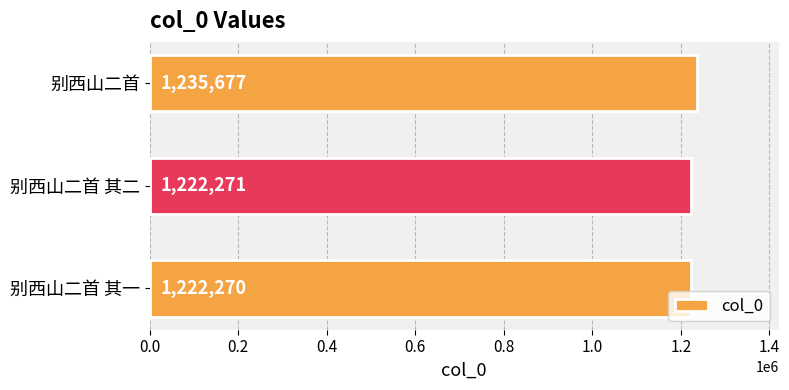

What is the change in value from 别西山二首 其二 to 别西山二首?

+13406